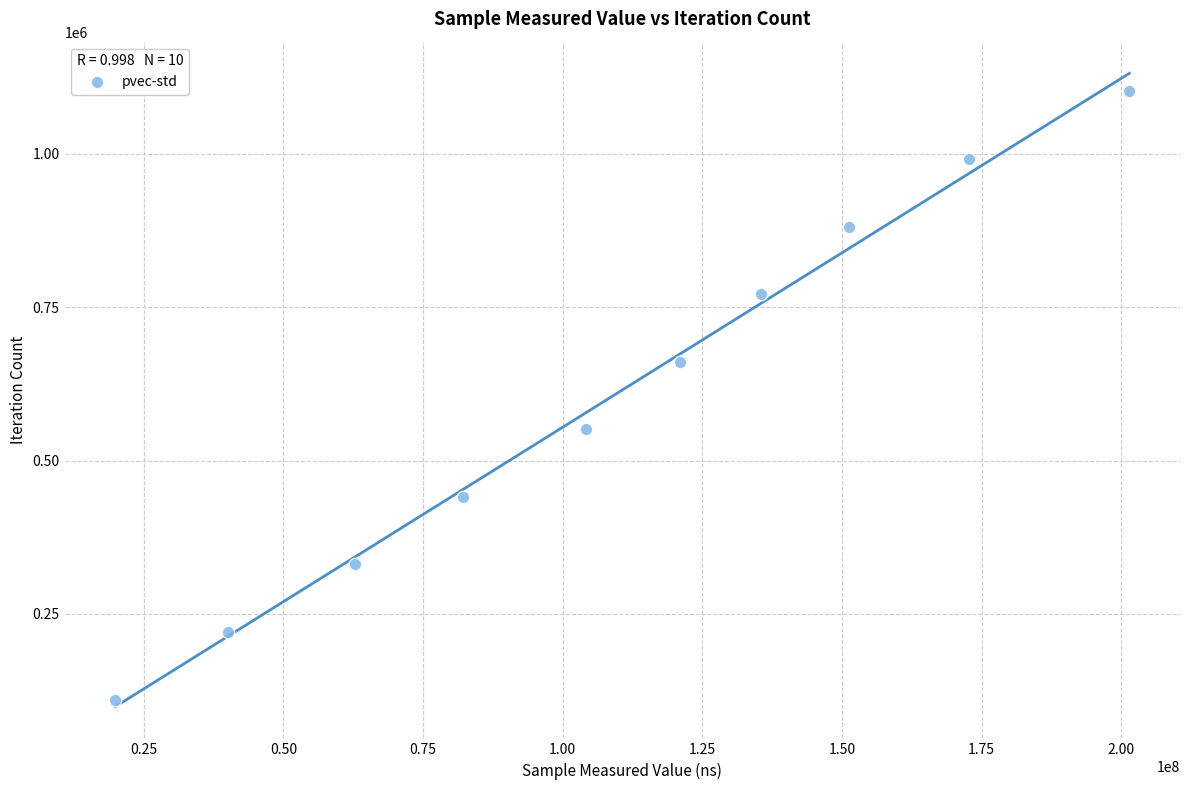

What is the average X value?

109106653